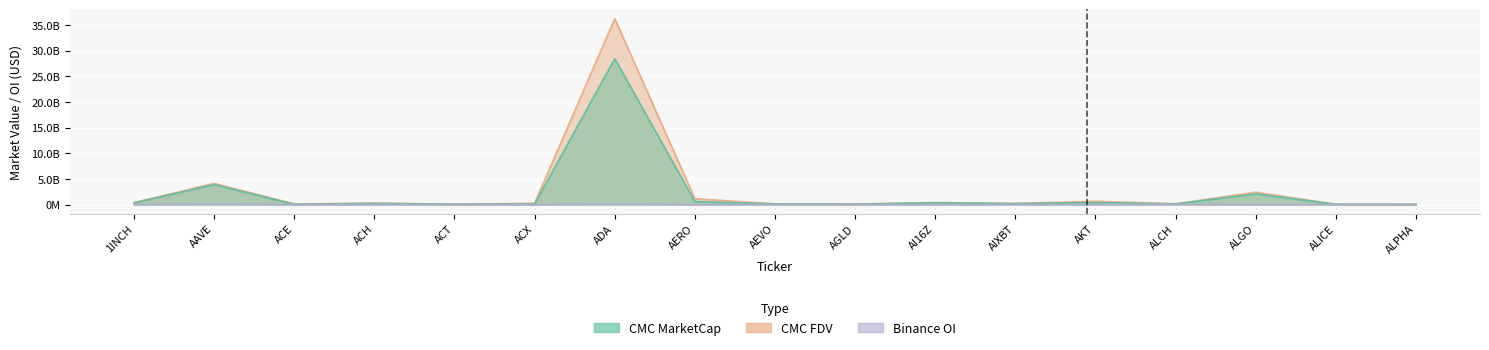

What is the total value across all series at ALPHA?

64997847